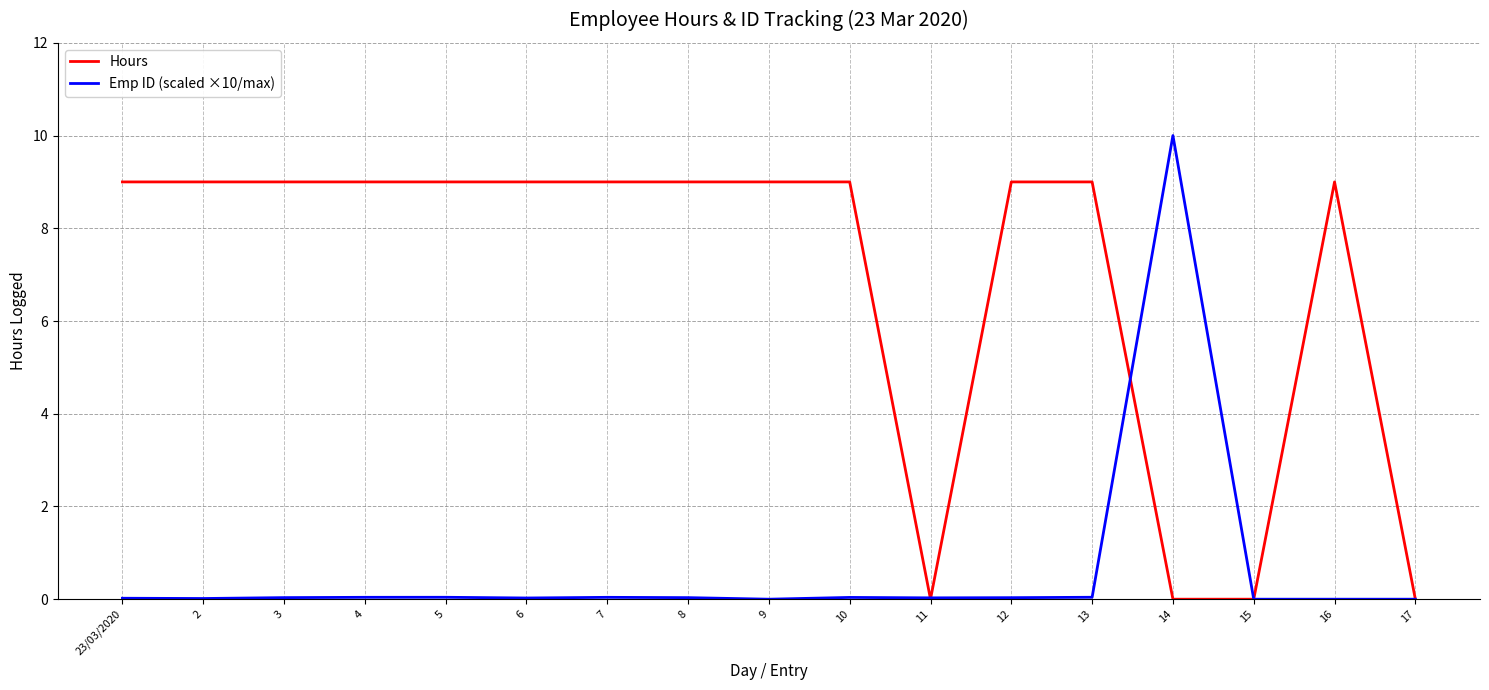

What is the sum of the Hours values at 12 and 16?

18.0